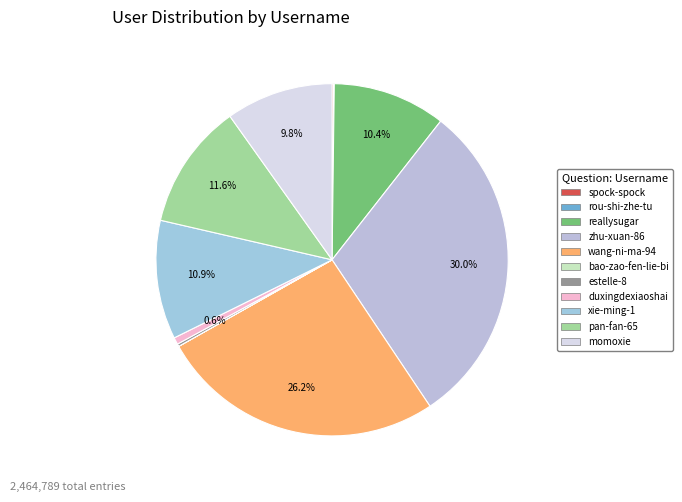

To the nearest percent, what is the average slice percentage?

9%